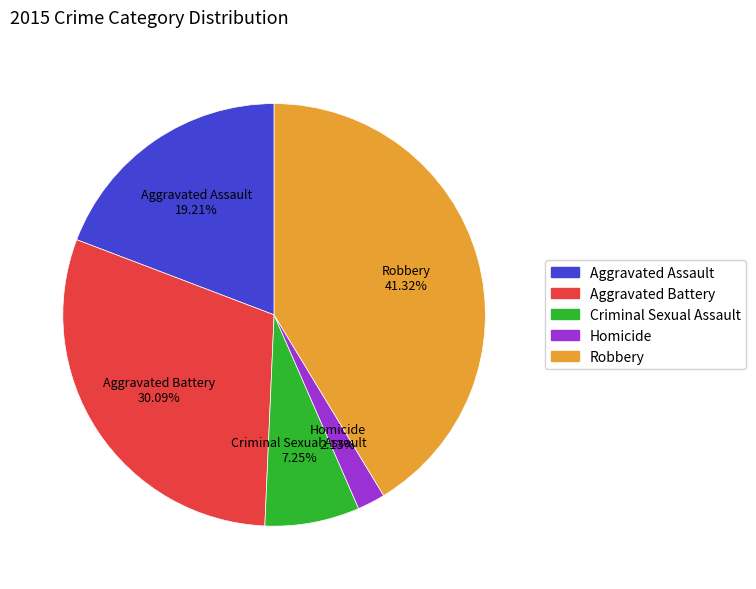

Which has a higher value, Aggravated Battery or Homicide?

Aggravated Battery